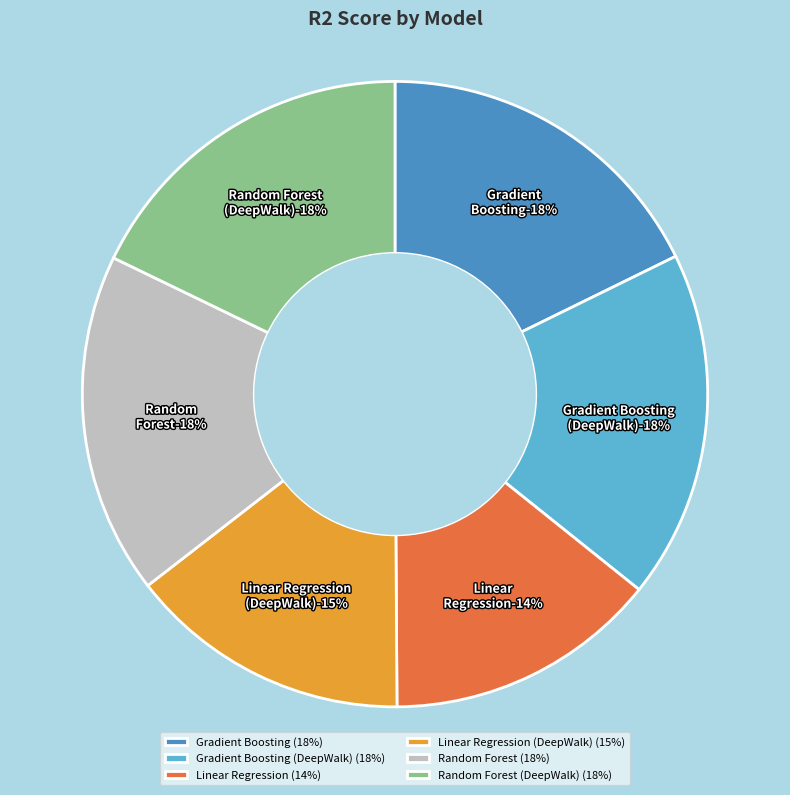

Rank the categories by value from highest to lowest.

Gradient Boosting (DeepWalk), Random Forest (DeepWalk), Gradient Boosting, Random Forest, Linear Regression (DeepWalk), Linear Regression